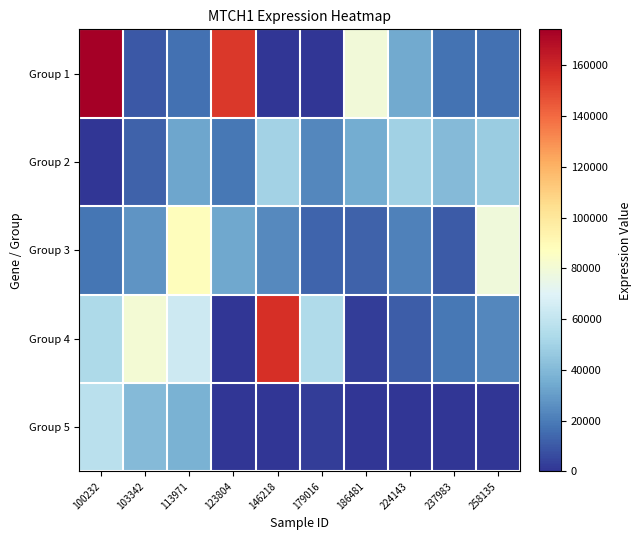

At which category is the sum across all series the highest?

100232